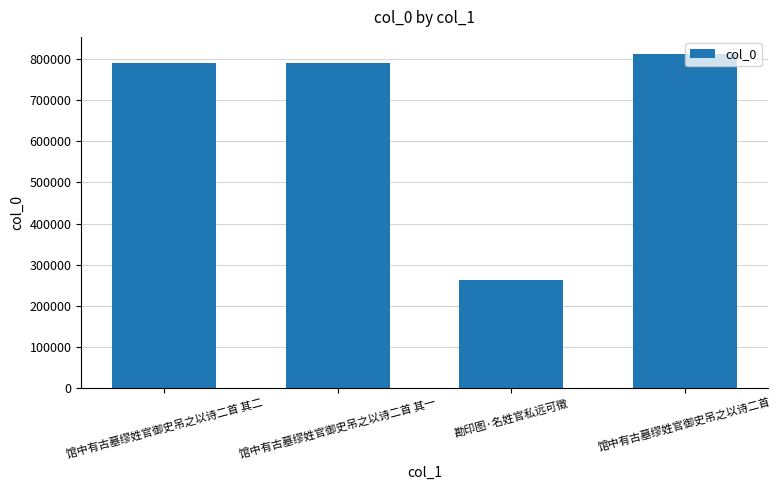

How many distinct data groups are displayed?

1